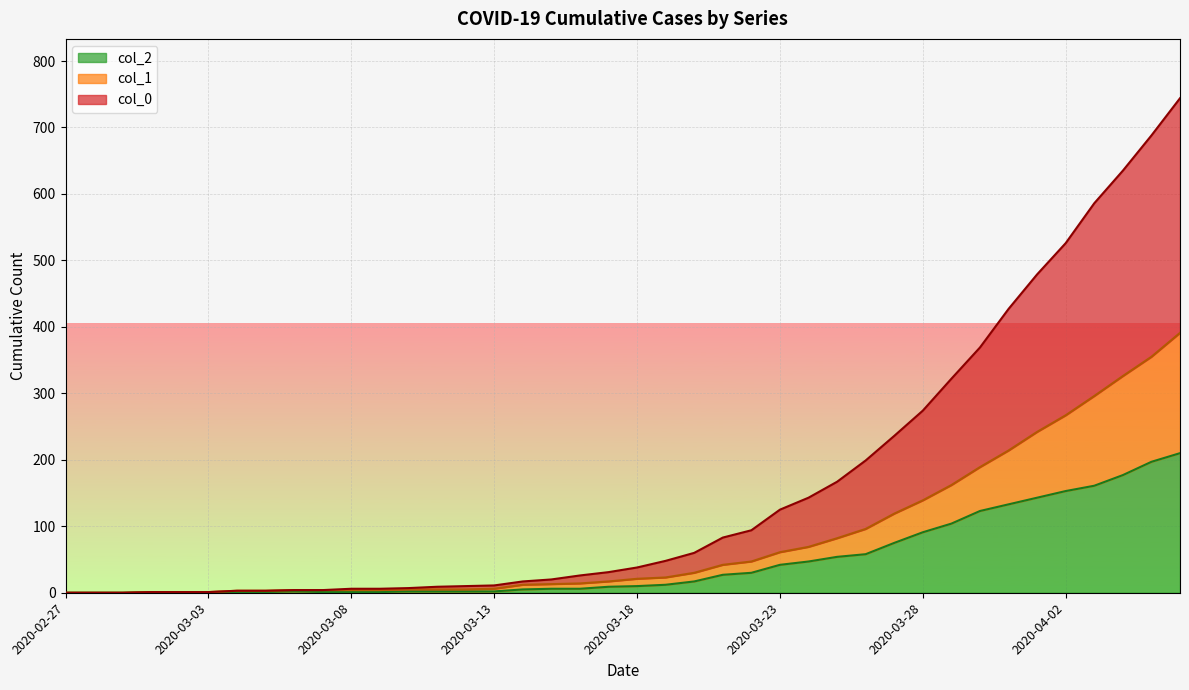

Reading left to right, transcribe all the data shown in this chart.

col_2: 0	0	0	1	1	1	1	1	2	1	1	1	2	2	2	2	5	6	6	9	10	12	17	27	30	42	47	54	58	75	91	104	123	133	143	153	161	177	197	210
col_1: 0	0	0	1	1	1	3	3	4	4	4	4	5	5	5	6	12	13	14	17	21	23	30	42	47	61	69	82	96	119	139	162	189	214	242	267	296	326	355	391
col_0: 0	0	0	1	1	1	3	3	4	4	6	6	7	9	10	11	17	20	26	31	38	48	60	83	94	125	143	167	199	236	274	322	369	427	479	526	586	635	688	744